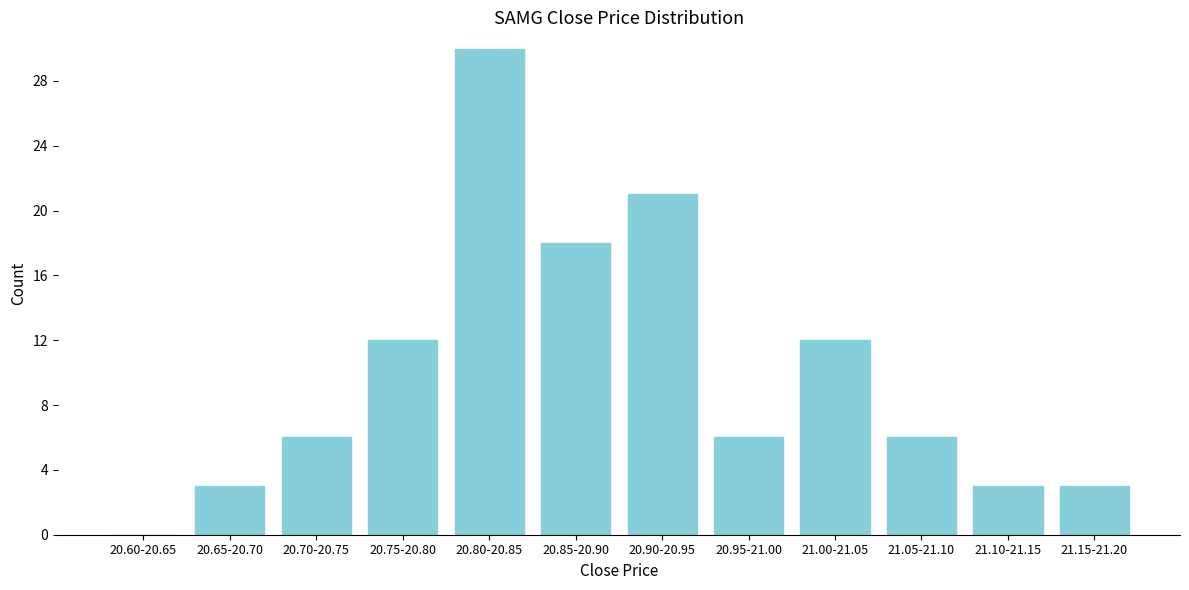

Reading right to left, list all the values displayed in this chart.

21.15-21.20=3	21.10-21.15=3	21.05-21.10=6	21.00-21.05=12	20.95-21.00=6	20.90-20.95=21	20.85-20.90=18	20.80-20.85=30	20.75-20.80=12	20.70-20.75=6	20.65-20.70=3	20.60-20.65=0